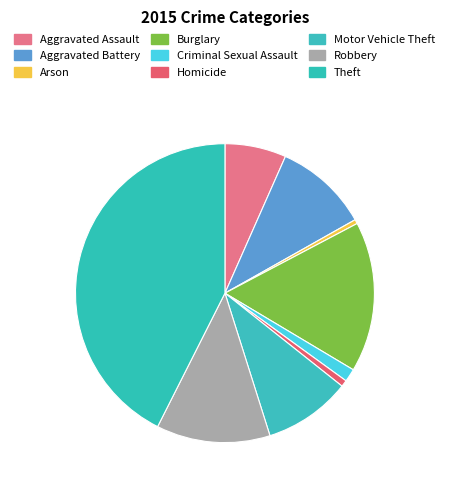

What is the smallest slice in the pie chart?

Arson